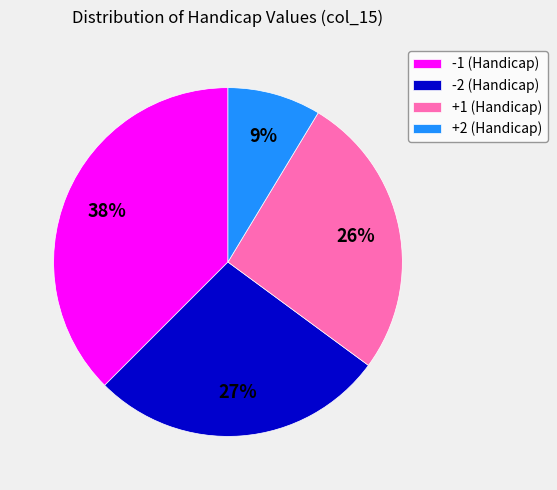

How many slices are in this pie chart?

4